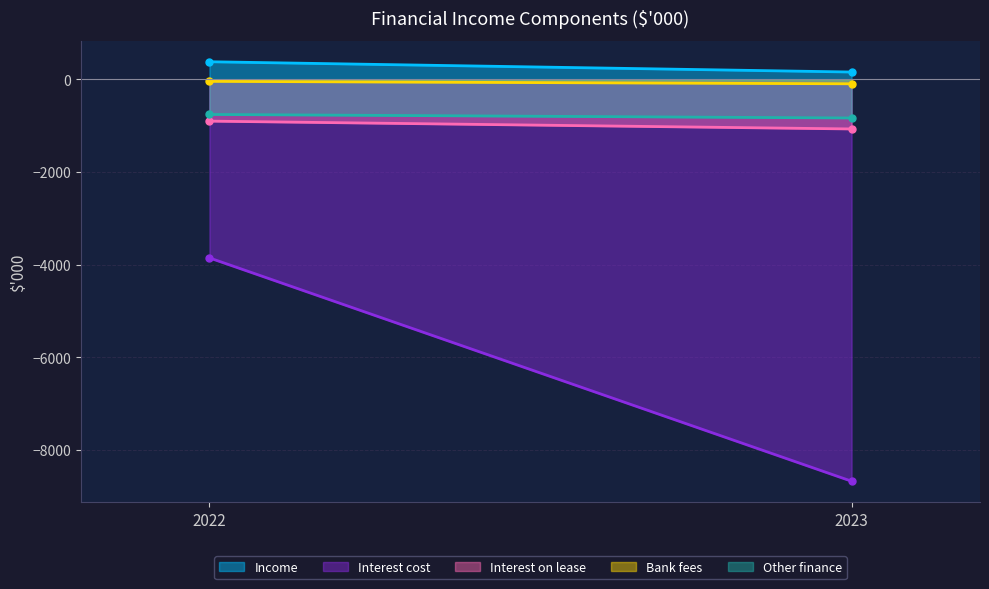

At which label is Income closest to 271?

2022